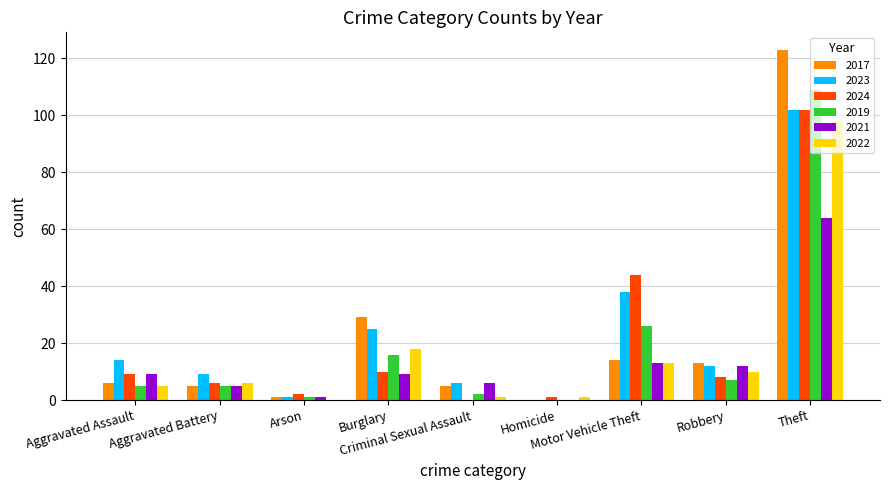

How many data points does each series have?

9